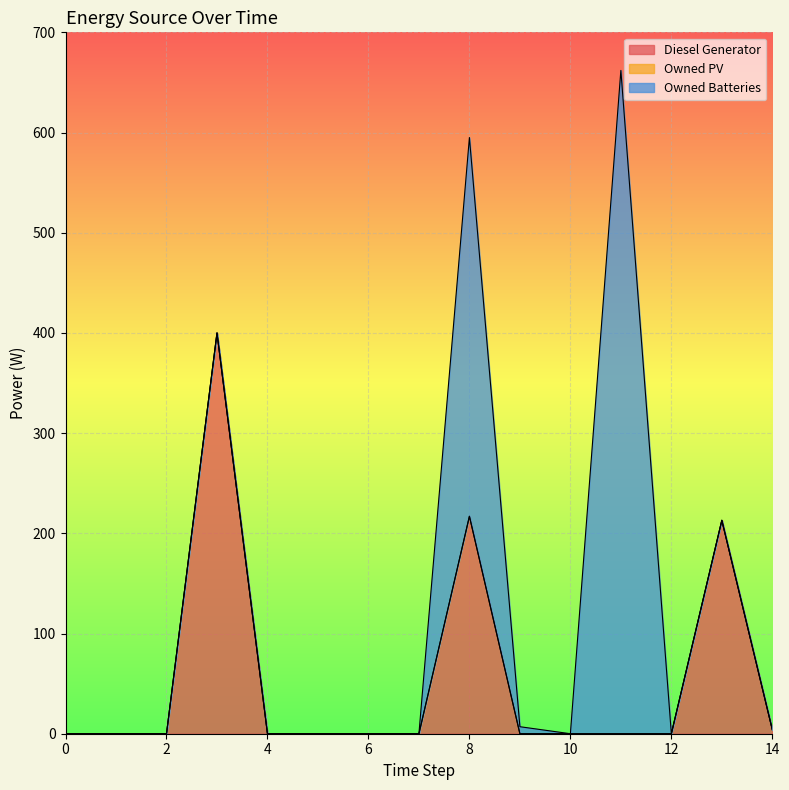

List the labels in order of Diesel Generator value, largest first.

3, 8, 13, 14, 0, 1, 2, 4, 5, 6, 7, 9, 10, 11, 12